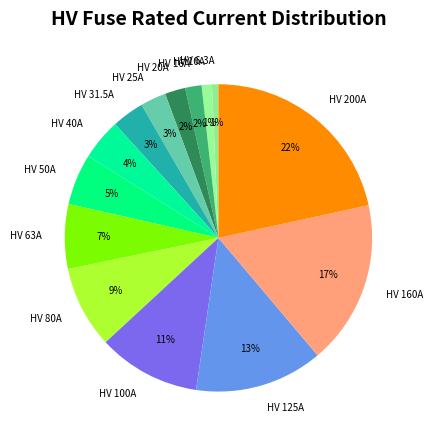

Combined, do HV 50A and HV 160A account for over 50%?

No